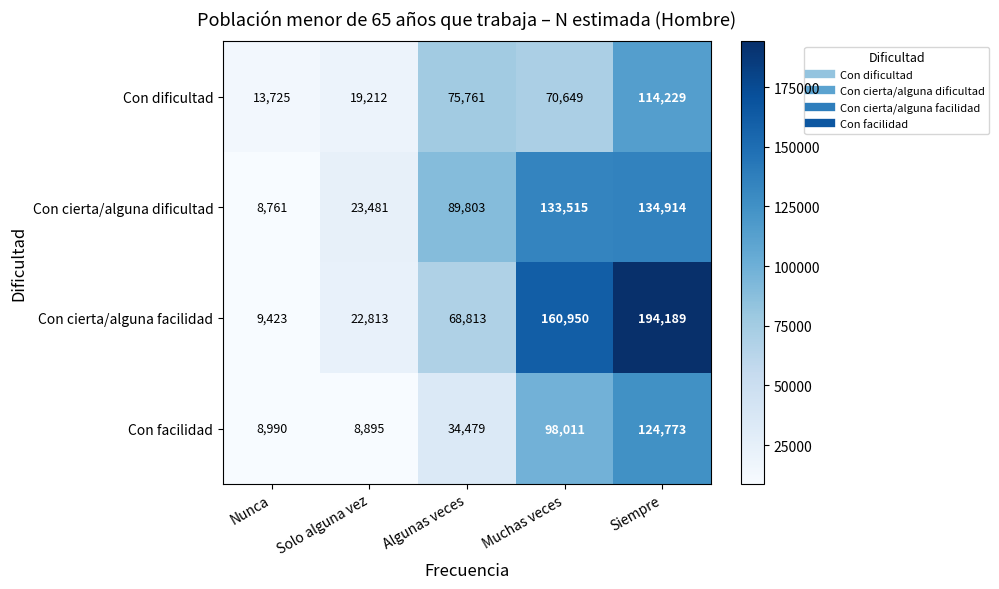

True or false: Con cierta/alguna dificultad has a value of 46569 at Siempre.

False